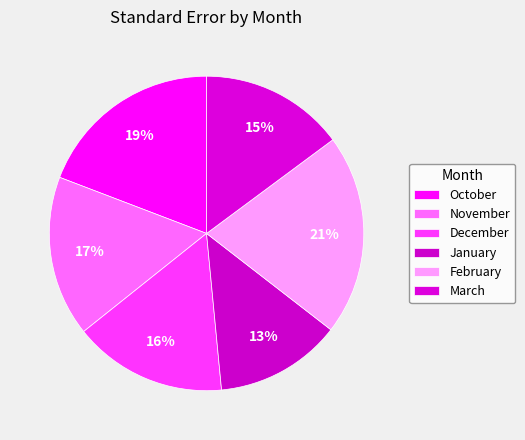

How many segments does this pie chart have?

6